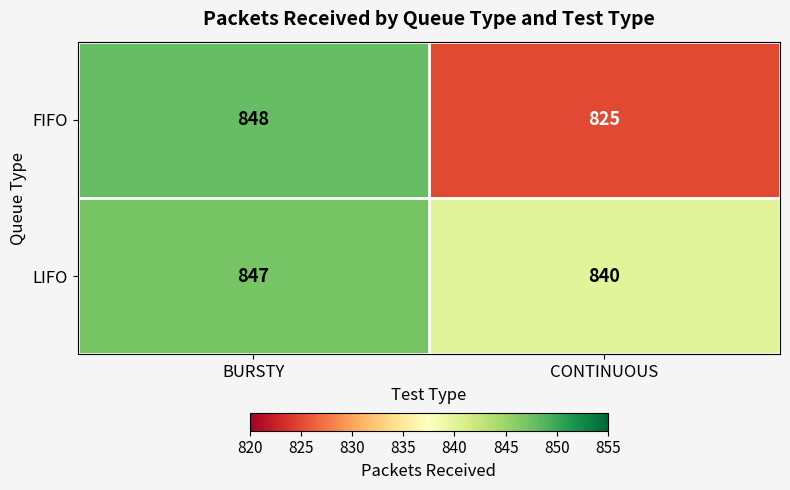

At which category is the sum across all series the highest?

BURSTY